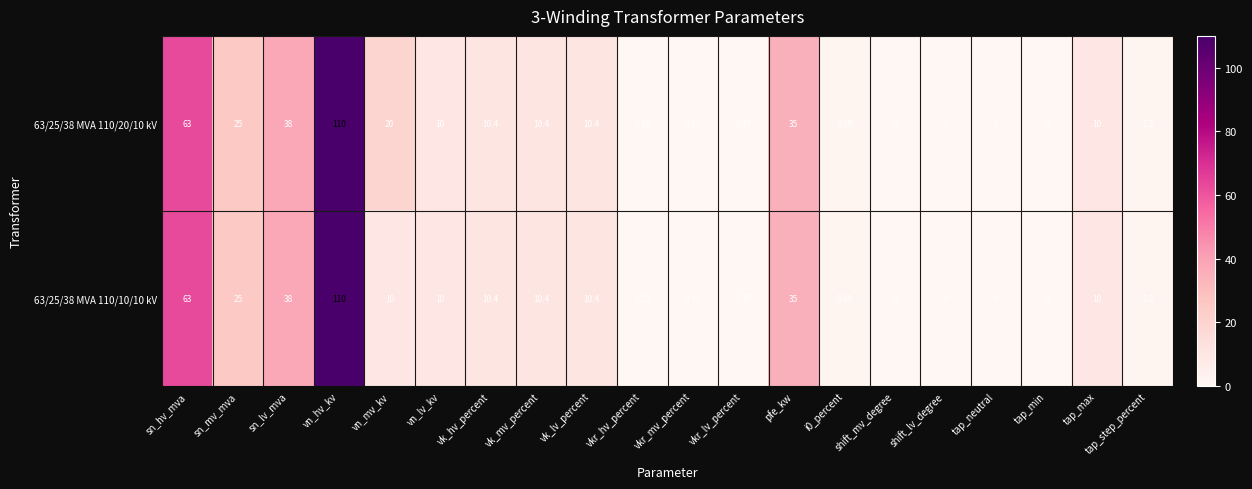

What is the total value across all series at vkr_lv_percent?

0.7